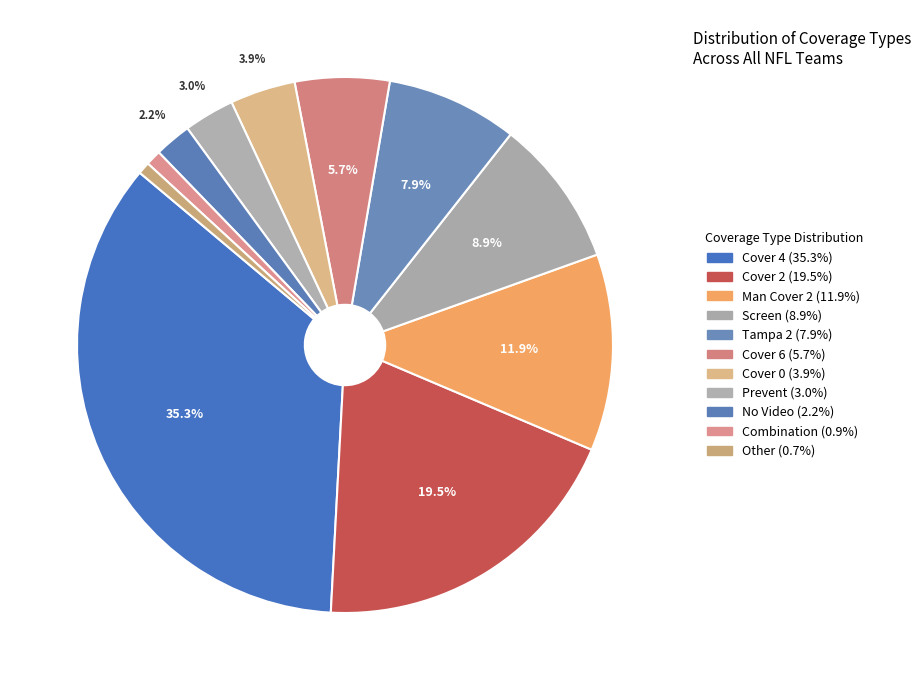

What is the smallest slice in the pie chart?

Other